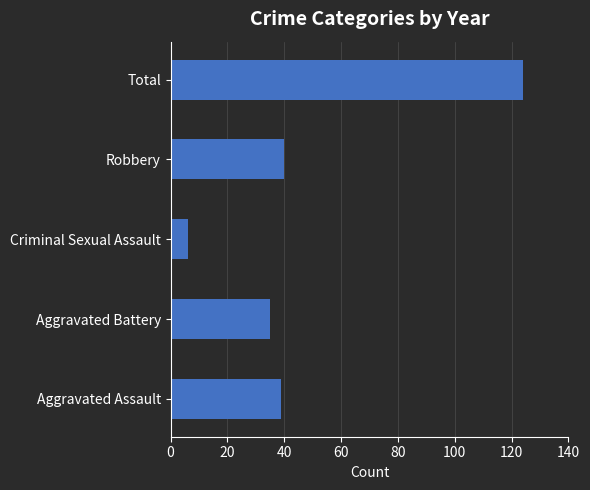

How many data points are less than 39?

2